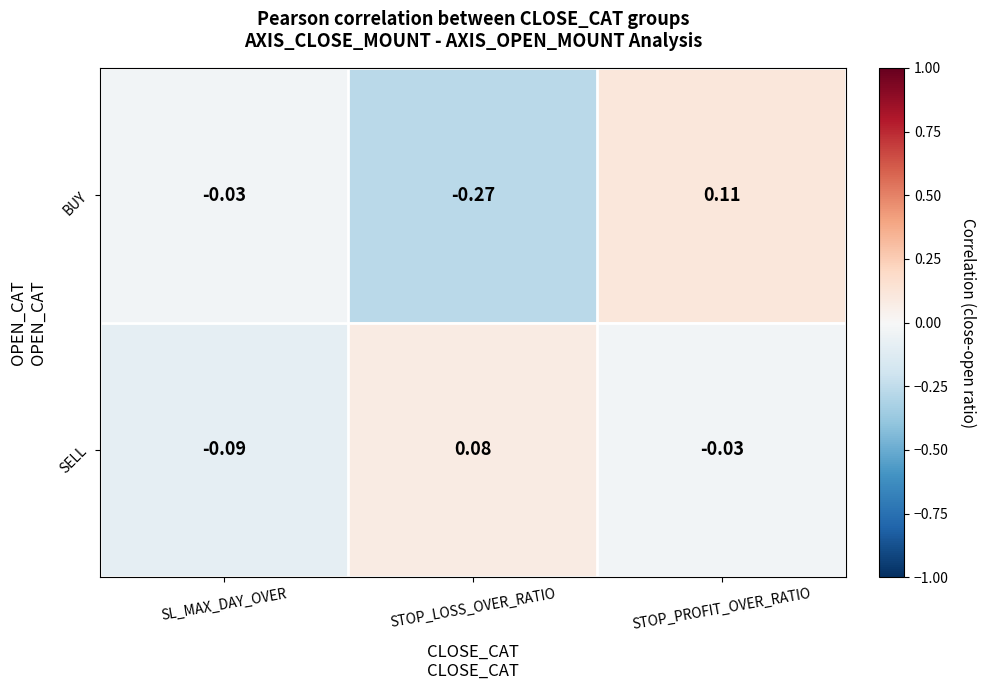

Which category has the lowest value across all series?

STOP_LOSS_OVER_RATIO